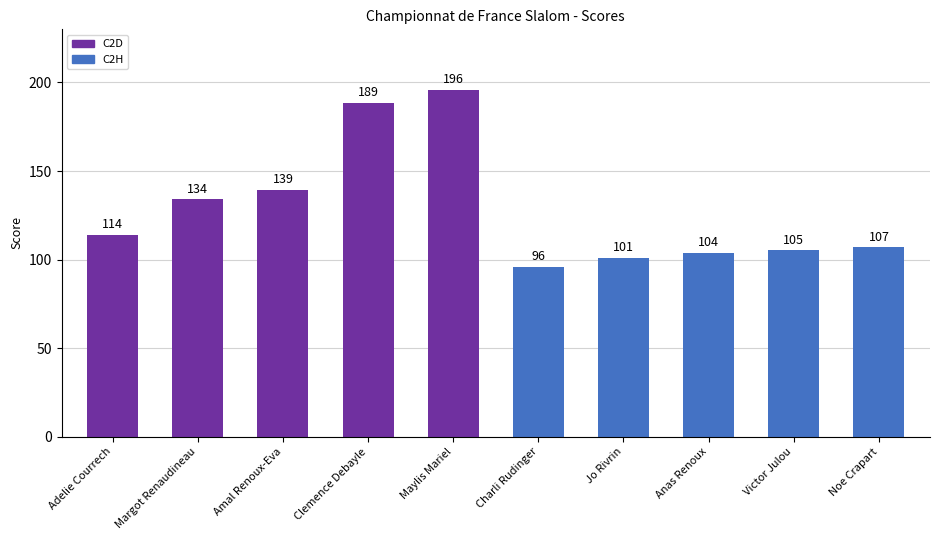

How many data points are less than 114?

5